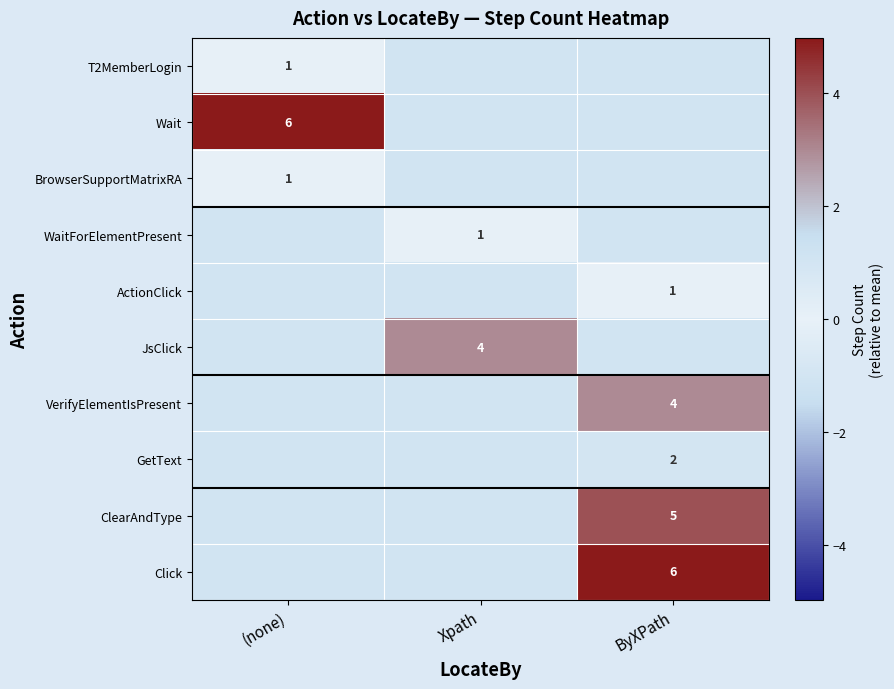

What is the minimum value for ClearAndType?

-1.0